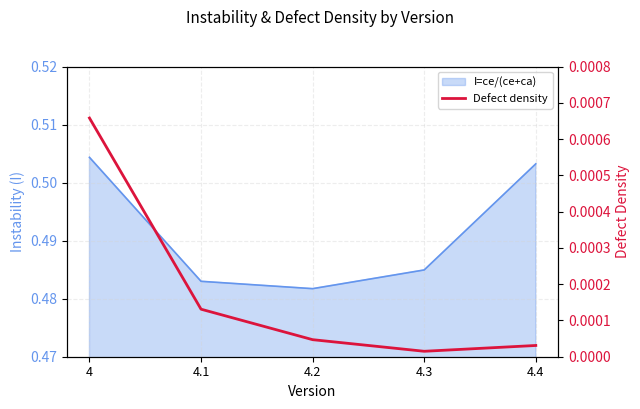

Which category has the lowest value across all series?

4.3